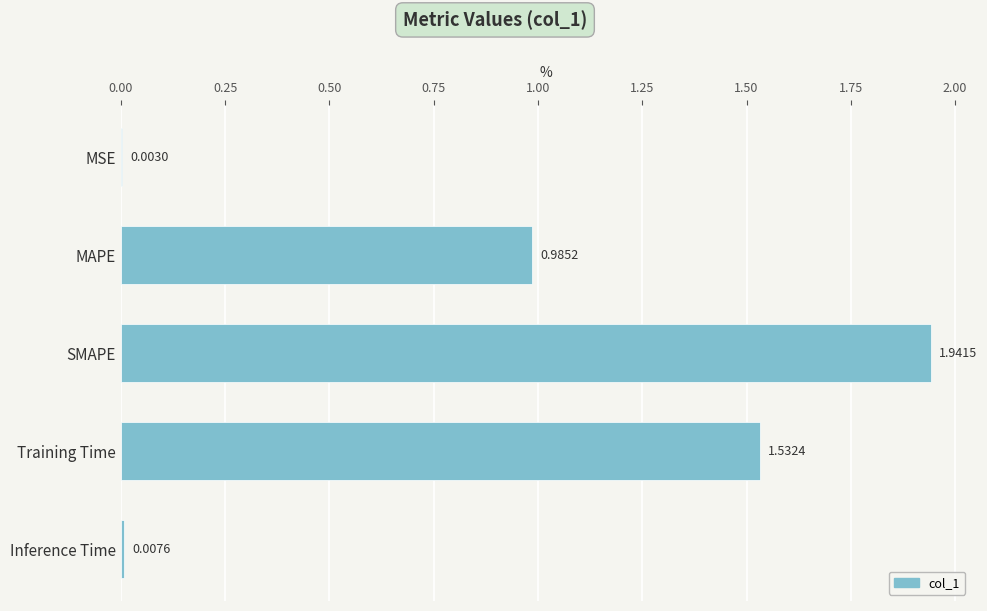

What is the change in value from MAPE to SMAPE?

+1.0